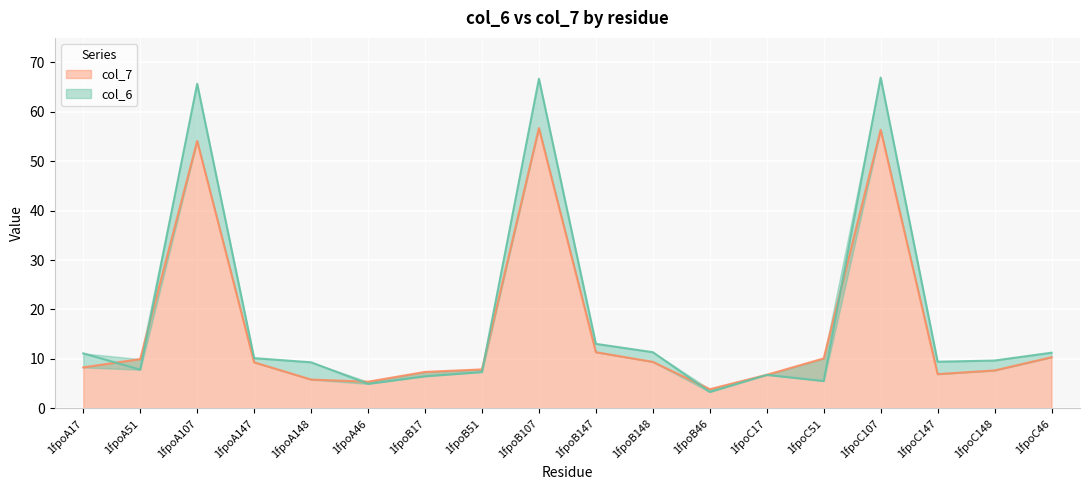

Is it true that col_7 equals 3.1 at 1fpoC17?

False